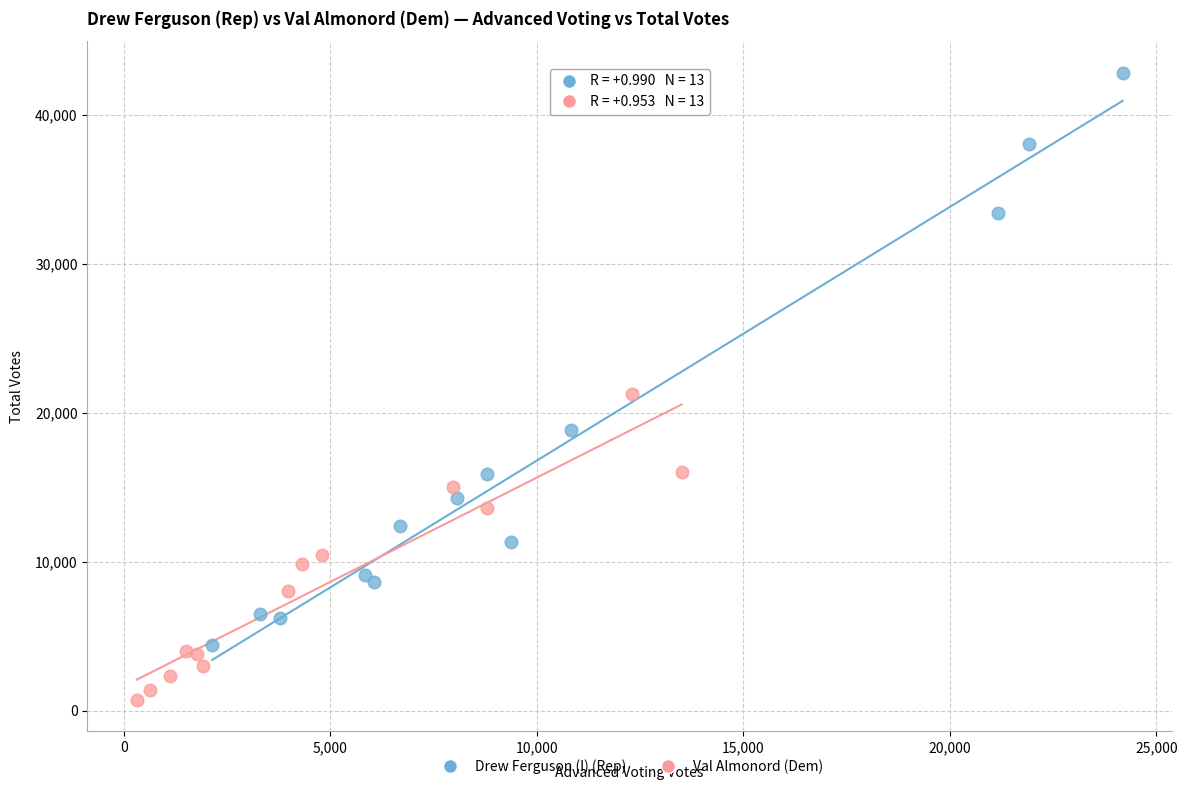

Which series reaches the maximum Y coordinate?

Drew Ferguson (I) (Rep)